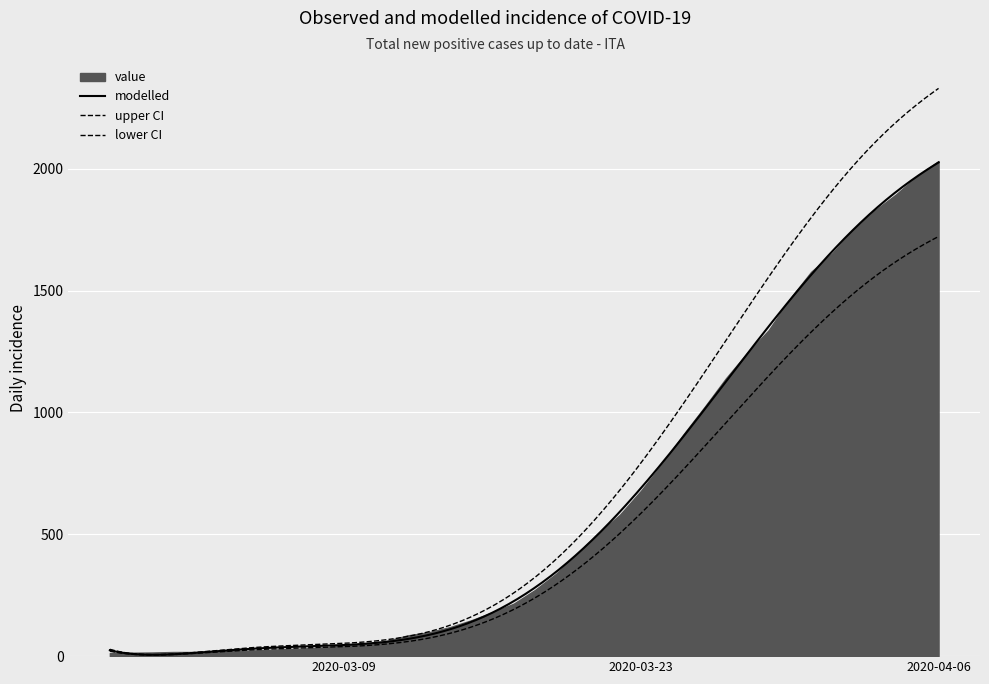

What position from the left is 2020-03-12?

15